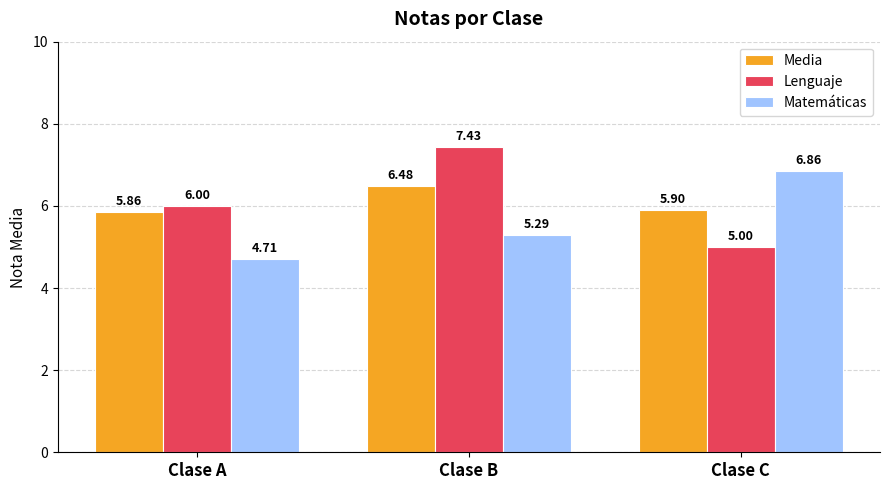

Count the number of data series in this chart.

3